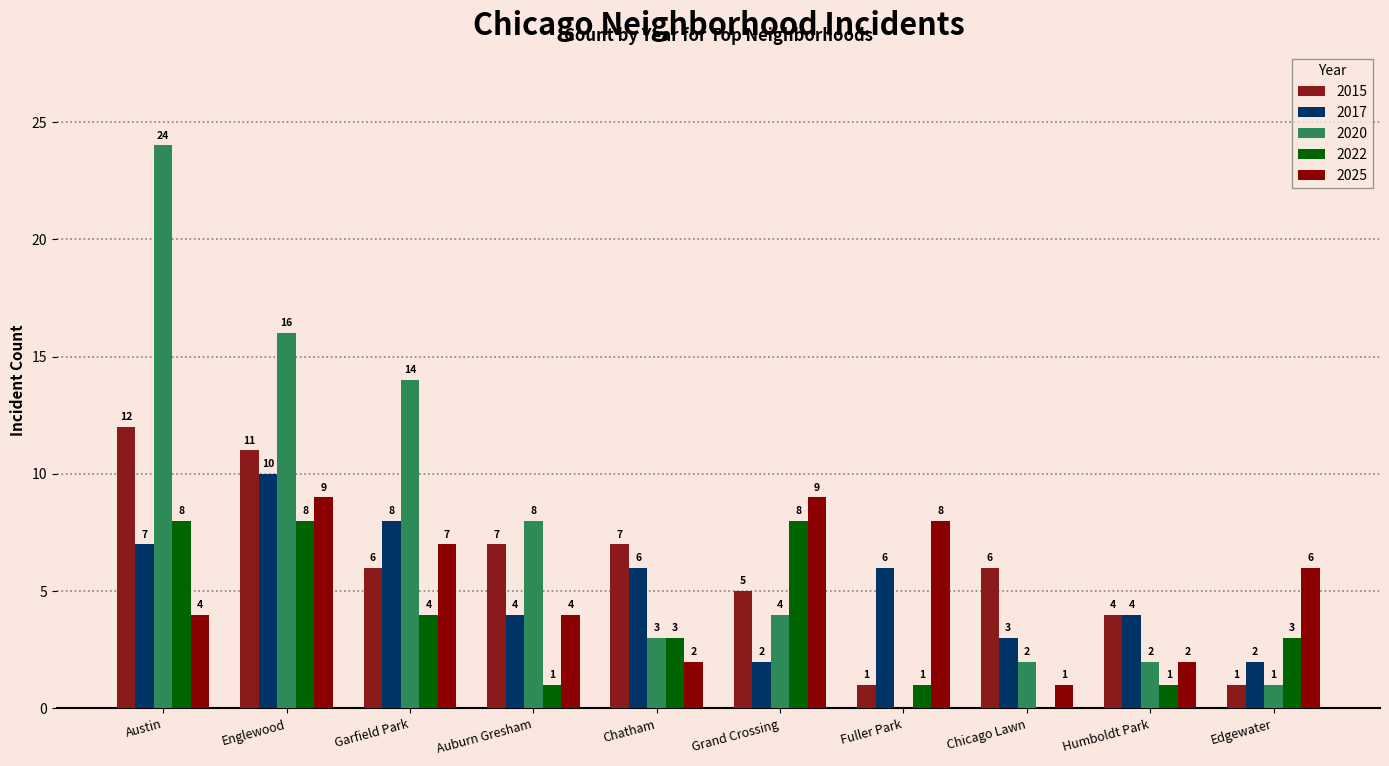

Which series has the largest range (max minus min)?

2020